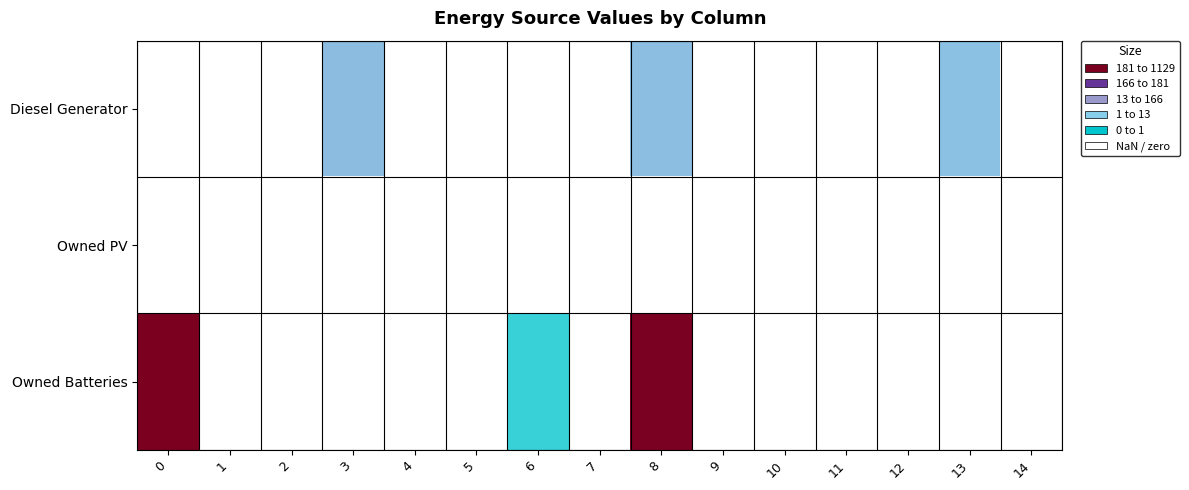

Which series has the largest total across all categories?

Owned Batteries